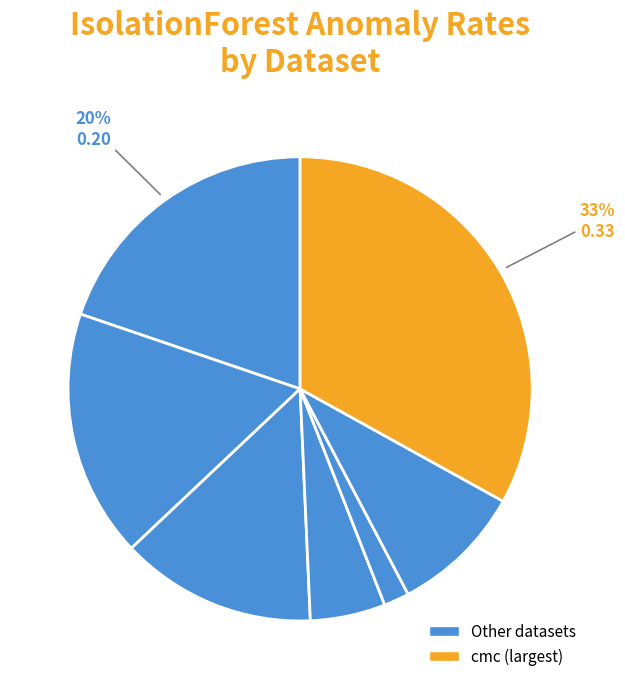

Is there a majority slice in this chart?

No